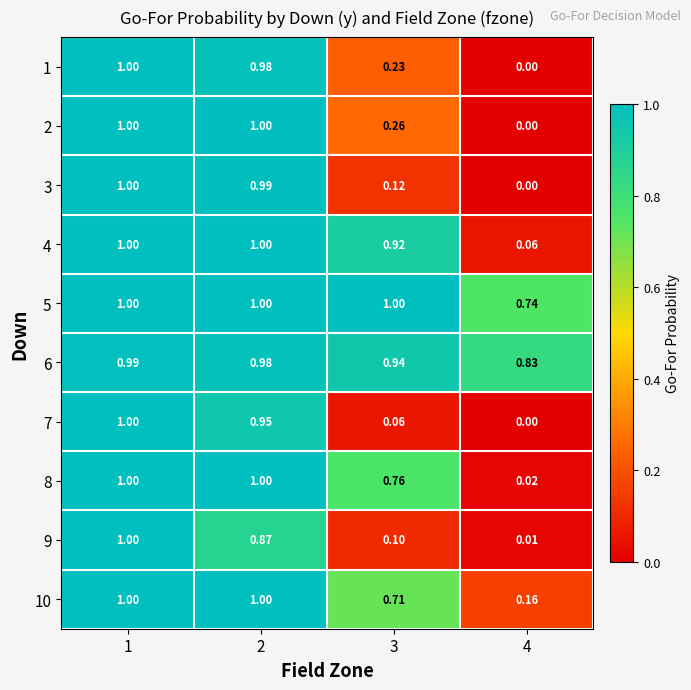

At 4, list the series in order from smallest to largest.

7, 2, 3, 1, 9, 8, 4, 10, 5, 6